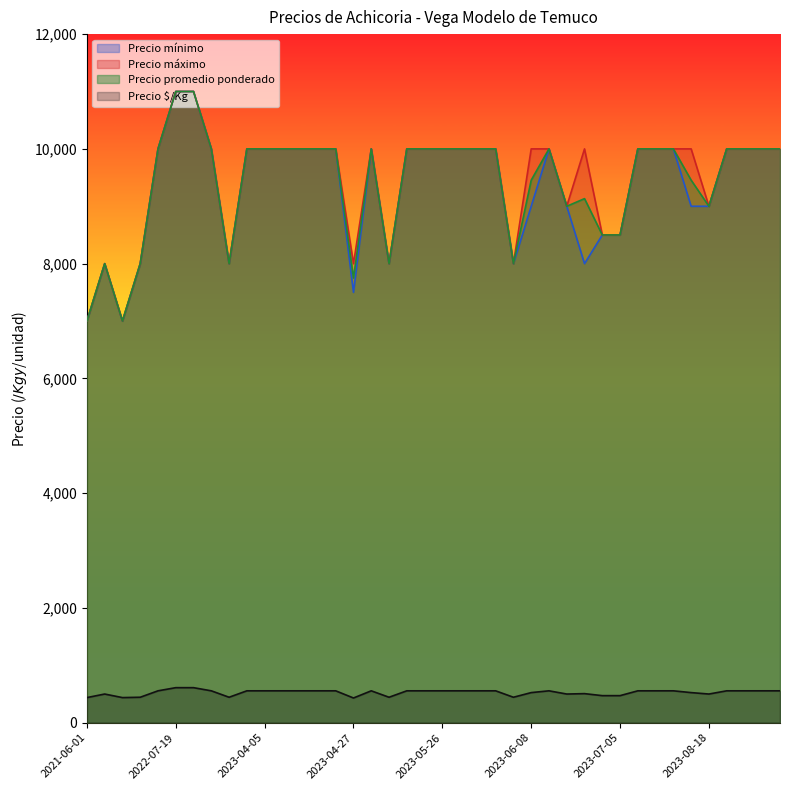

The value of Precio mínimo at 2022-08-04 is 14356. True or false?

False